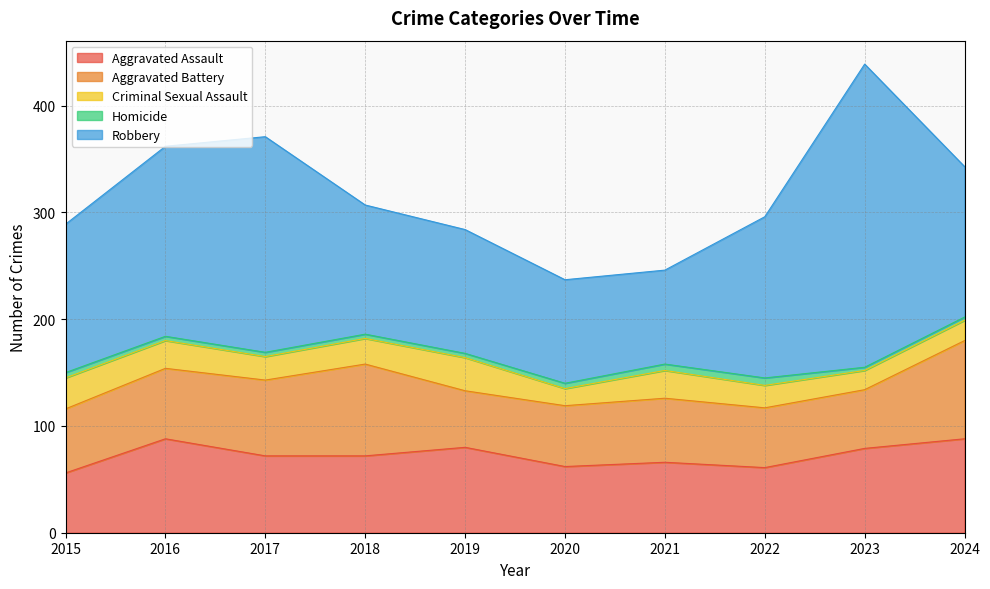

How many lines are shown in the chart?

5